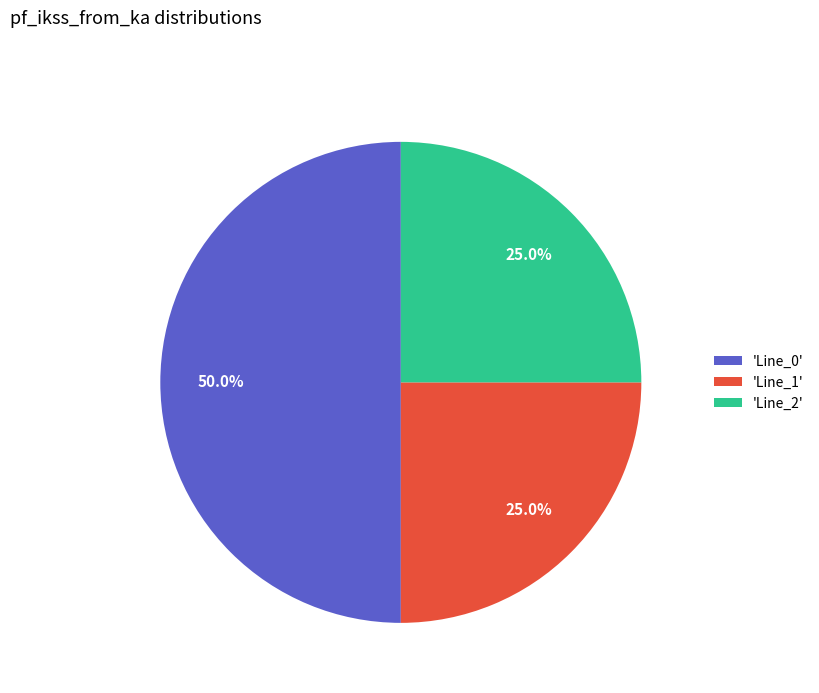

Combined, what portion of the pie is 'Line_0' and 'Line_1'?

75.0%